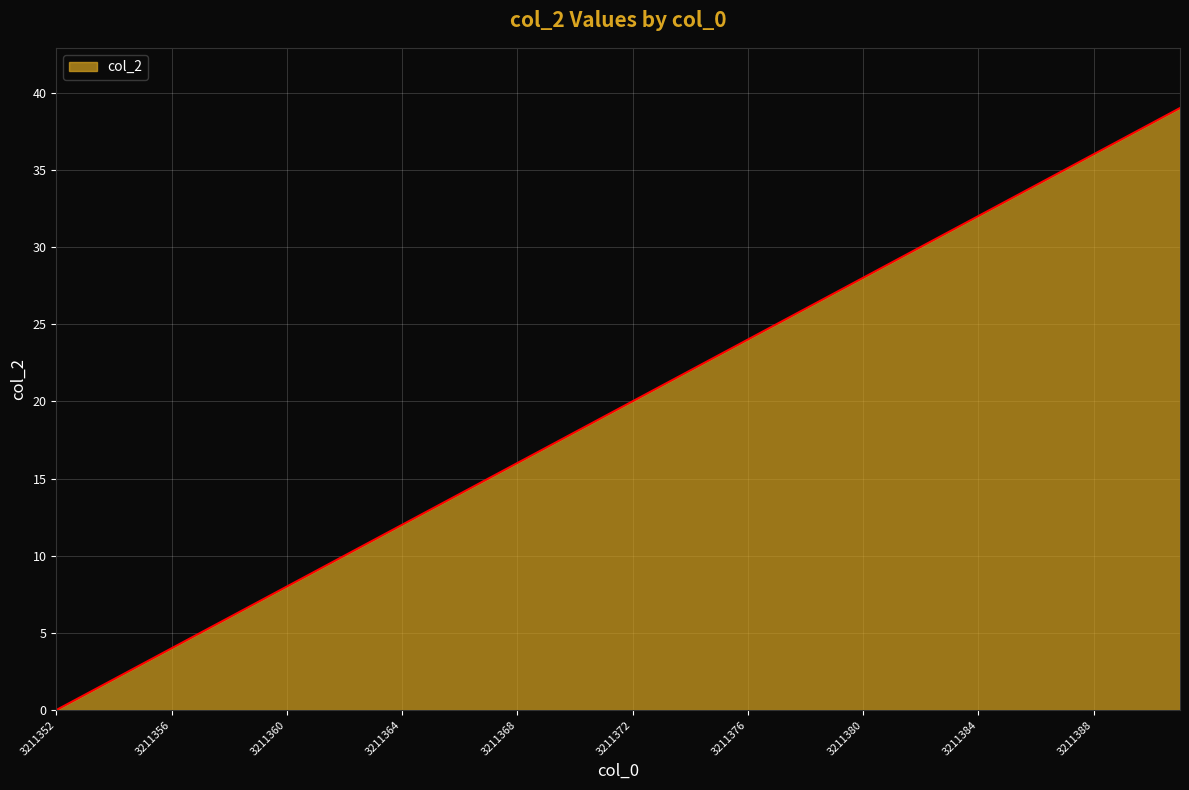

What is the greatest value displayed?

39